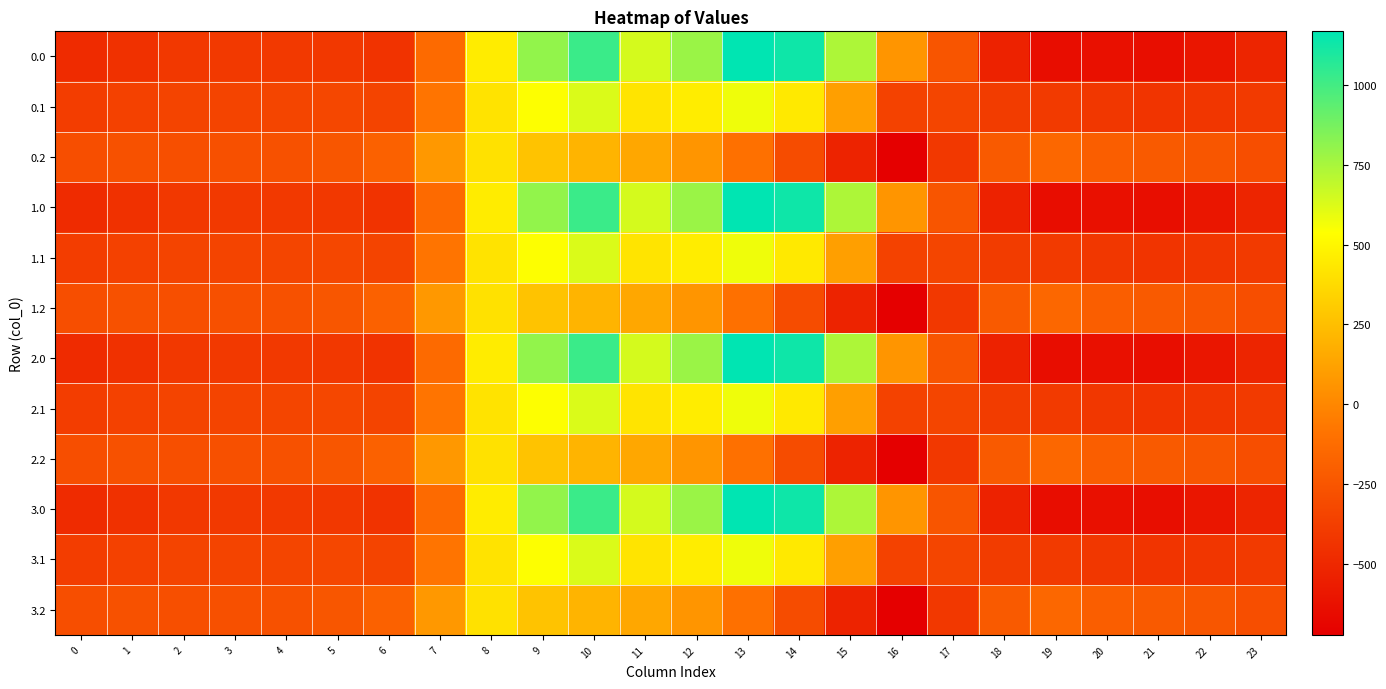

Count the number of data series in this chart.

12